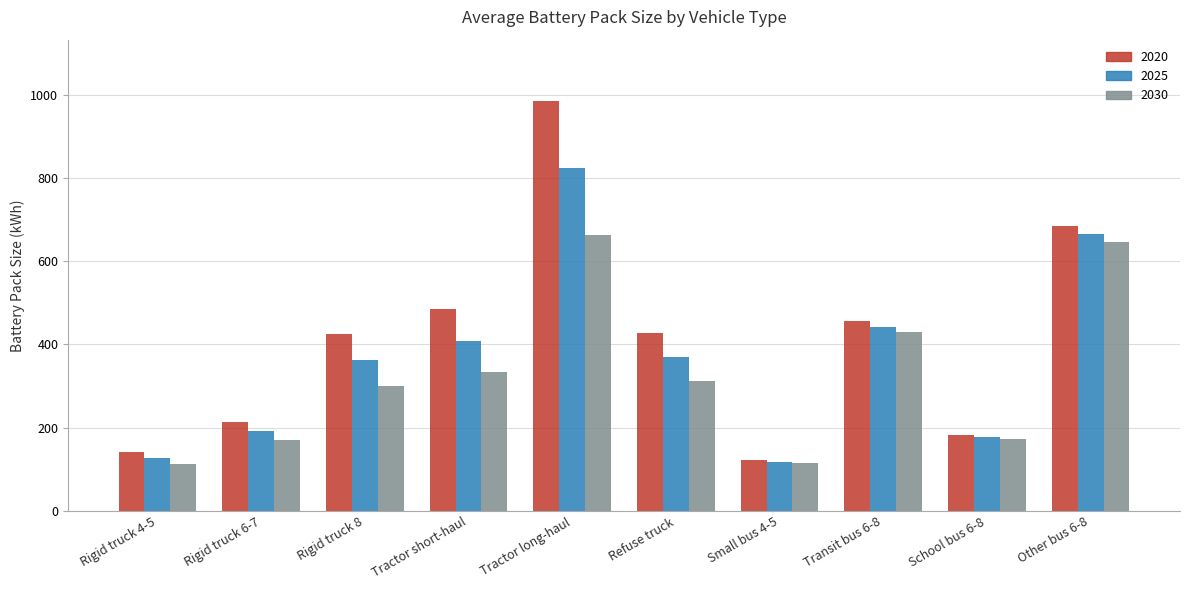

What is the difference between the second highest and second lowest values in the 2030 series?

531.0